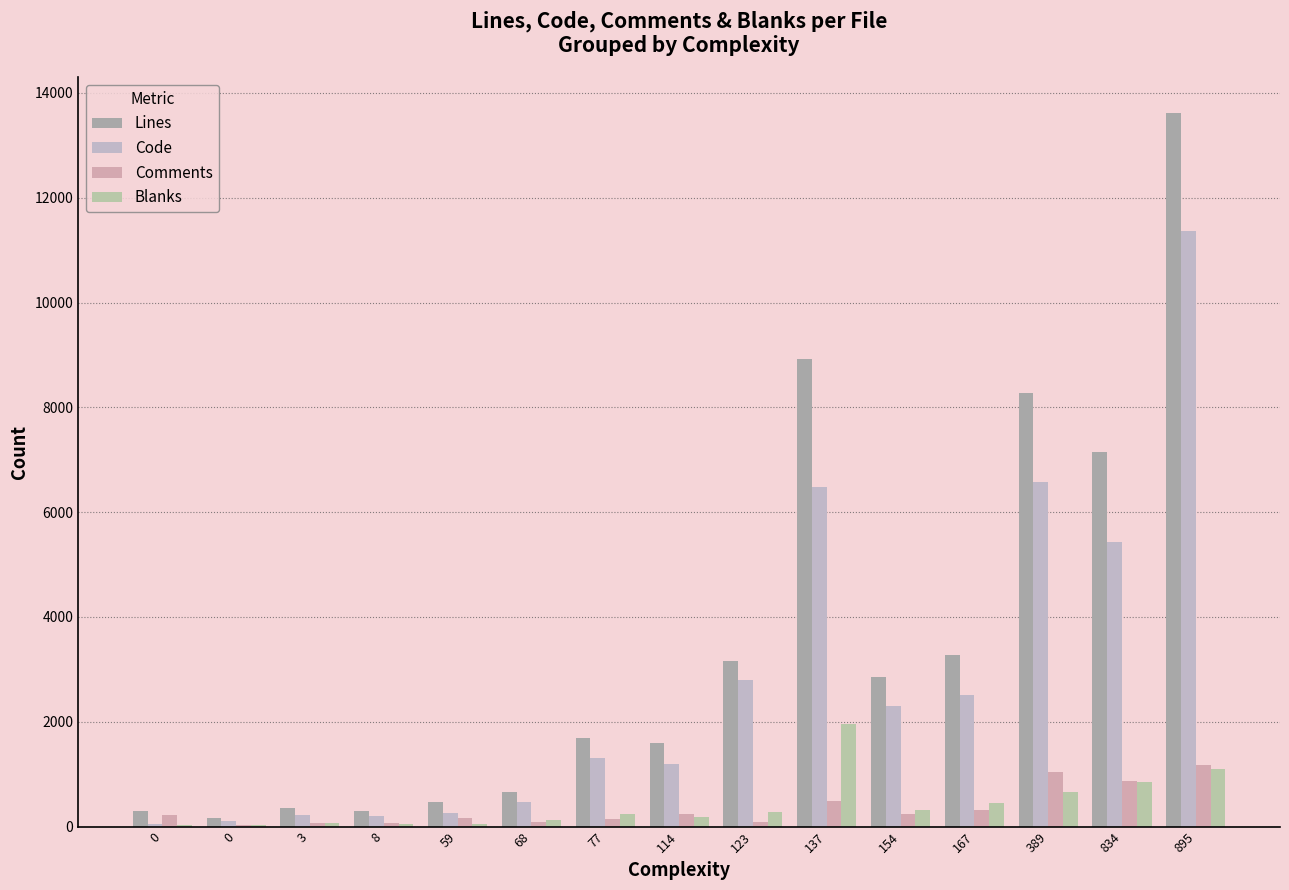

Are the bars grouped side by side (vs. stacked)?

Yes